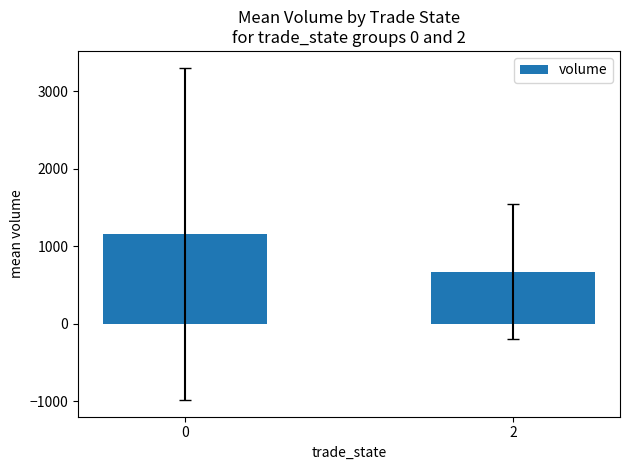

Read the value at 2.

670.6